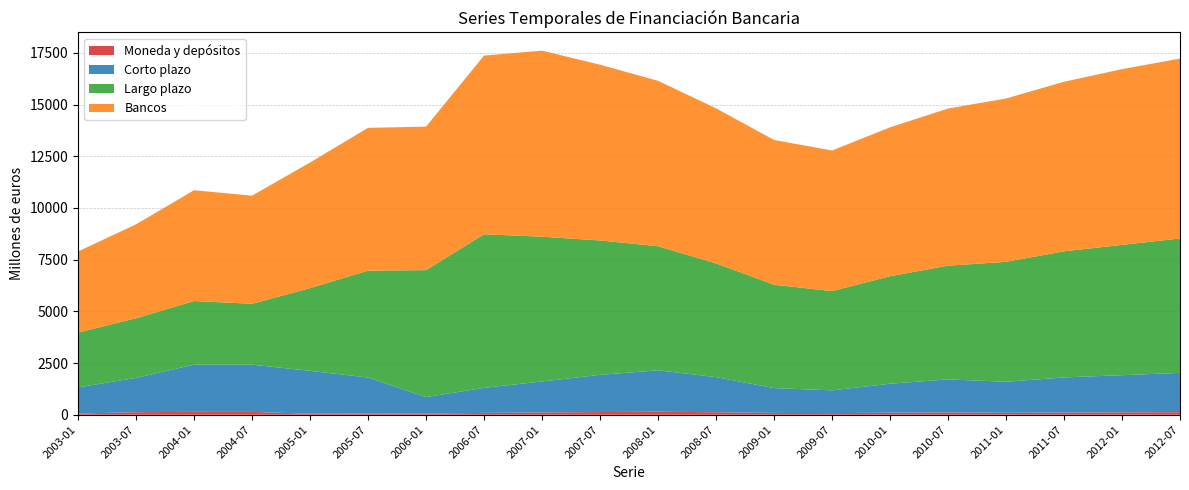

Reading left to right, extract all data points from this chart.

Moneda y depósitos: 59	122	142	138	49	62	54	91	110	130	150	120	90	80	100	110	95	105	115	125
Corto plazo: 1265	1660	2283	2285	2075	1739	801	1209	1500	1800	2000	1700	1200	1100	1400	1600	1500	1700	1800	1900
Largo plazo: 2654	2884	3075	2944	4000	5168	6139	7430	7000	6500	6000	5500	5000	4800	5200	5500	5800	6100	6300	6500
Bancos: 3919	4544	5358	5229	6075	6907	6940	8639	9000	8500	8000	7500	7000	6800	7200	7600	7900	8200	8500	8700